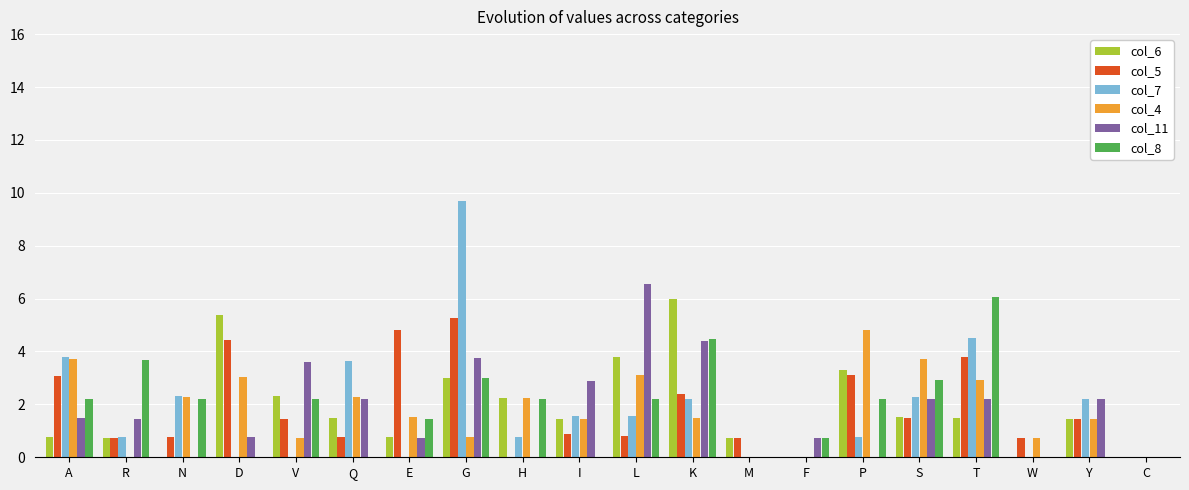

What are all the series names shown in the legend?

col_6, col_5, col_7, col_4, col_11, col_8